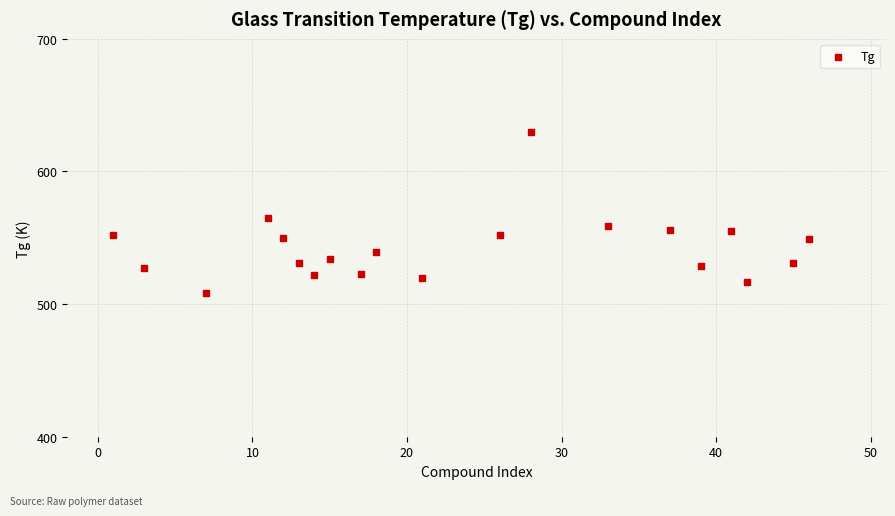

What is the range of Y values (max minus min)?

122